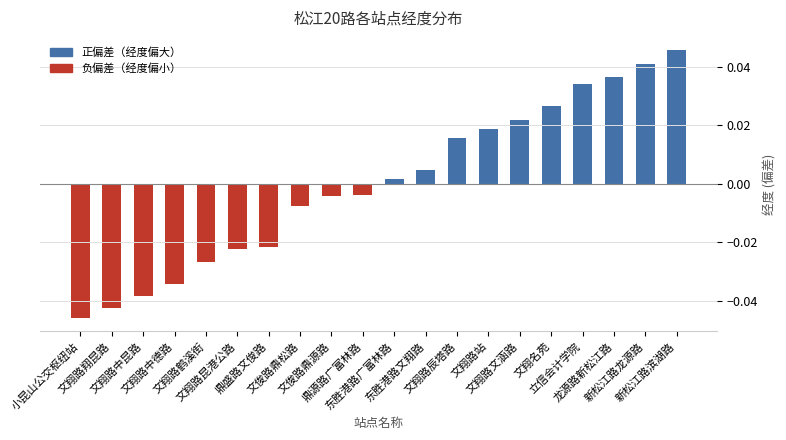

What is the difference between the second highest and minimum values?

0.1